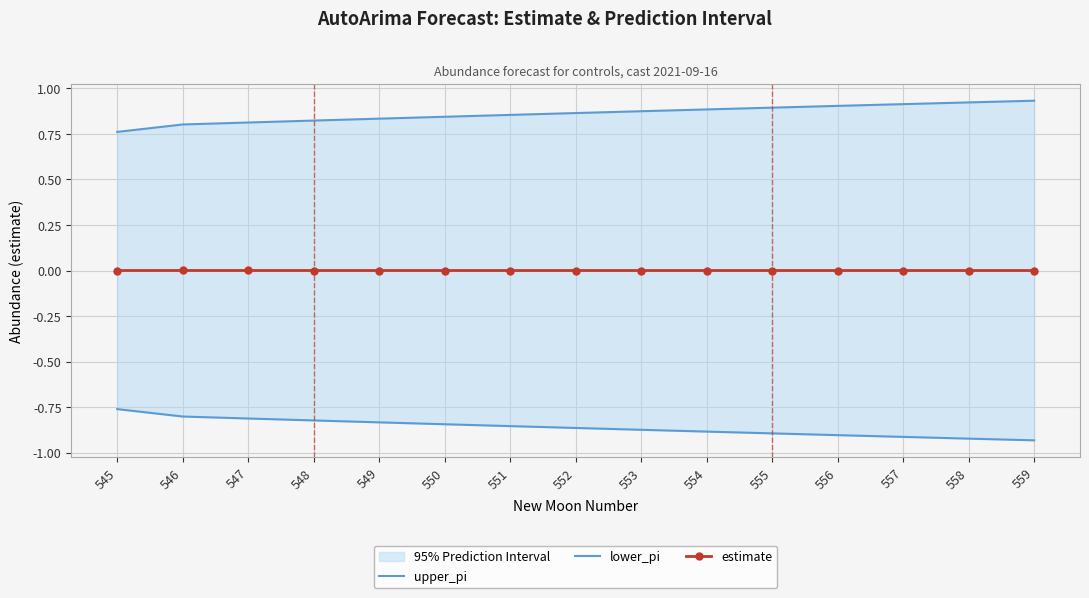

Reading right to left, extract all data points from this chart.

upper_pi: 0.9	0.9	0.9	0.9	0.9	0.9	0.9	0.9	0.9	0.8	0.8	0.8	0.8	0.8	0.8
lower_pi: -0.9	-0.9	-0.9	-0.9	-0.9	-0.9	-0.9	-0.9	-0.9	-0.8	-0.8	-0.8	-0.8	-0.8	-0.8
estimate: 0.0	0.0	0.0	0.0	0.0	0.0	0.0	0.0	0.0	0.0	0.0	0.0	0.0	0.0	0.0